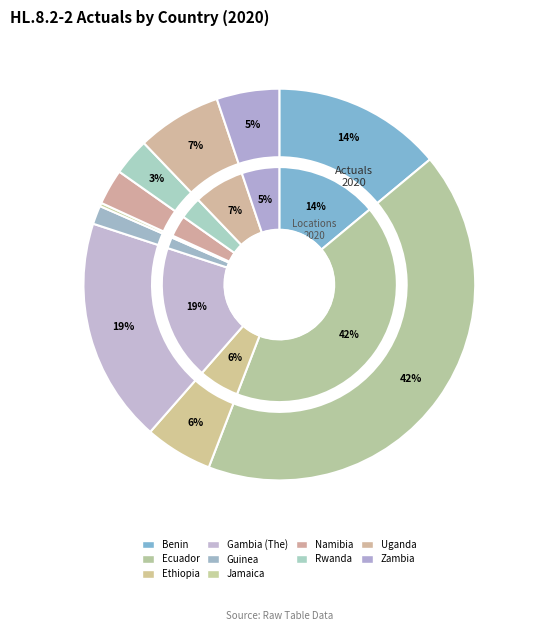

What portion of the pie excludes Rwanda?

96.9%